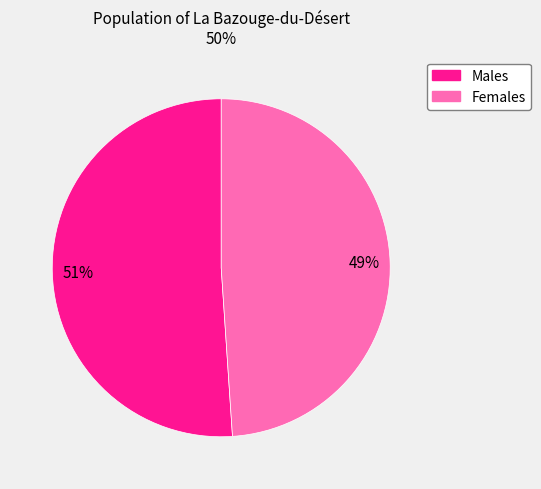

Rank the categories by value from highest to lowest.

Males, Females